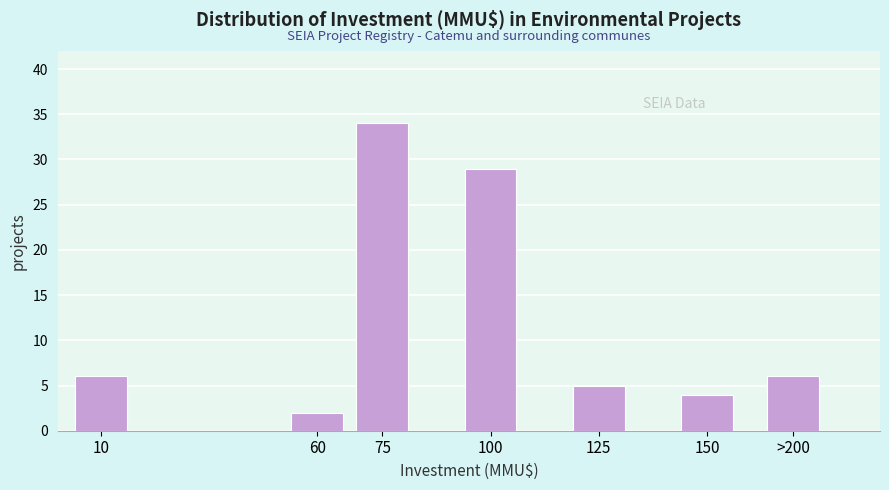

Reading left to right, extract all data points from this chart.

10=6	60=2	75=34	100=29	125=5	150=4	>200=6